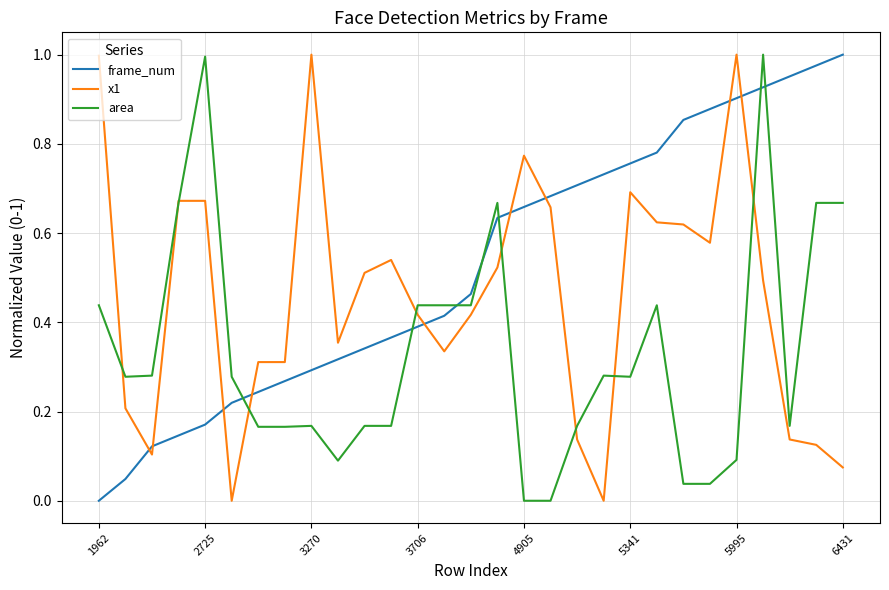

Which series has the largest total across all categories?

frame_num